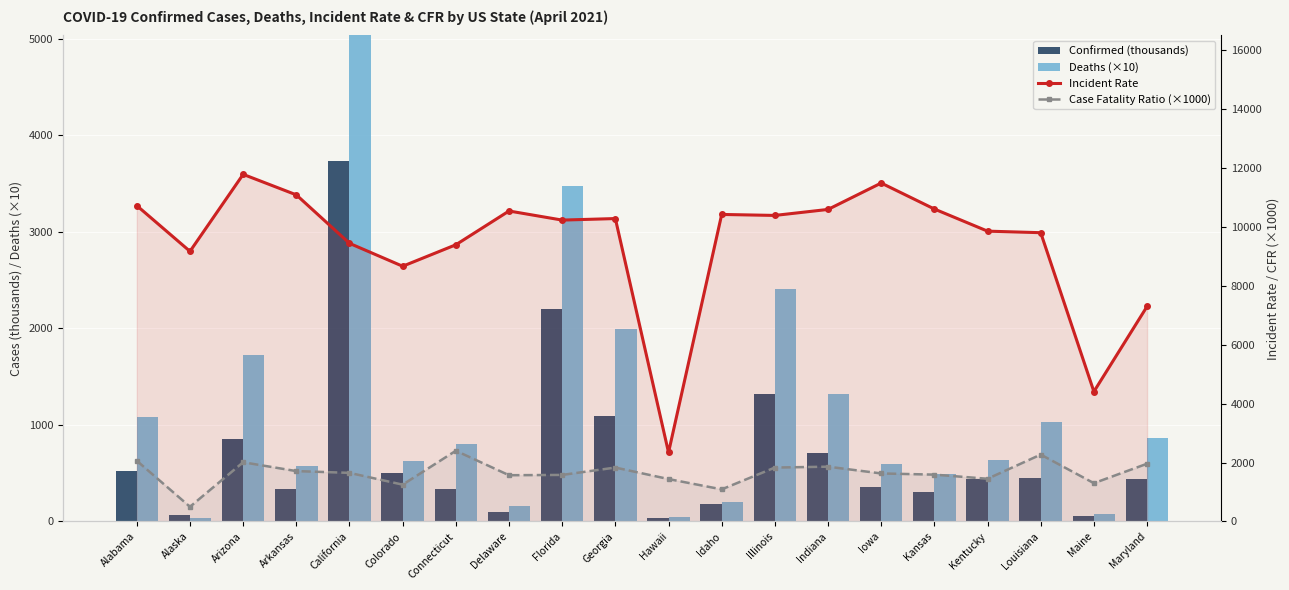

What is the sum of the Confirmed (thousands) values at Alaska and Delaware?

169.7